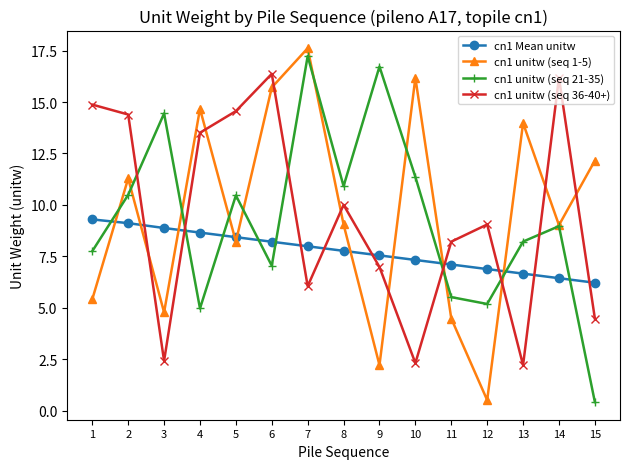

True or false: cn1 unitw (seq 1-5) and cn1 Mean unitw intersect in this chart.

True